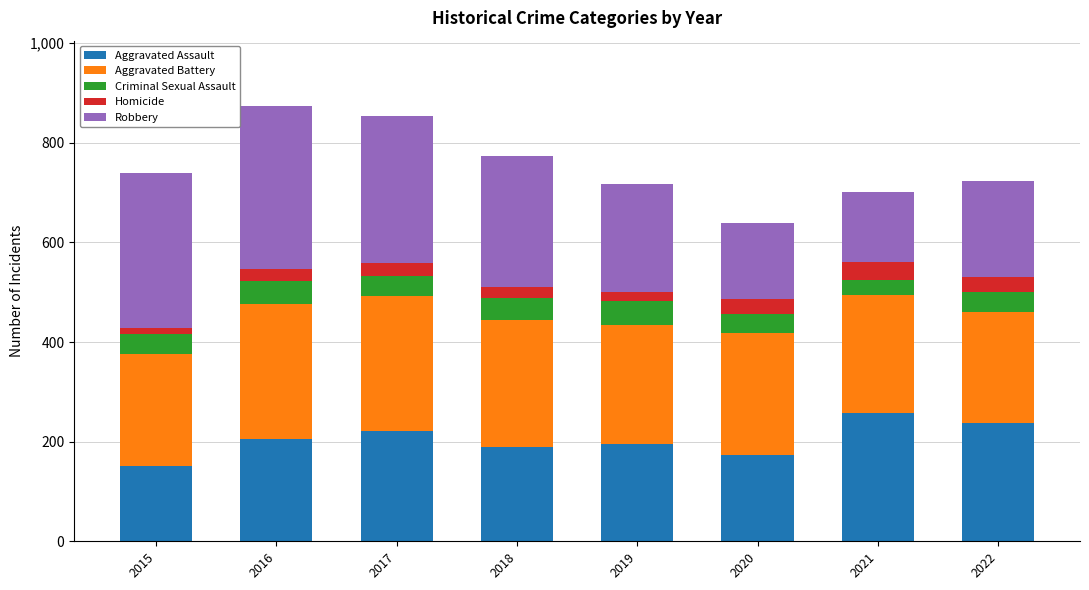

What is the highest value of the Aggravated Assault series?

258